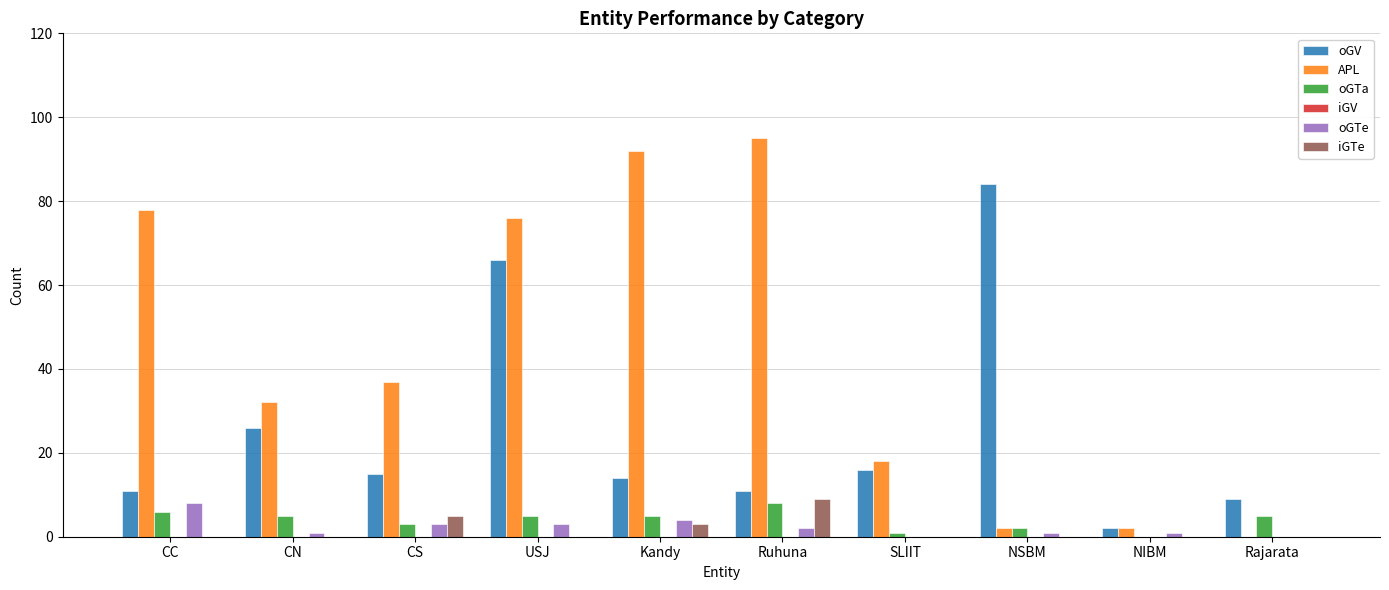

What is the greatest value displayed?

95